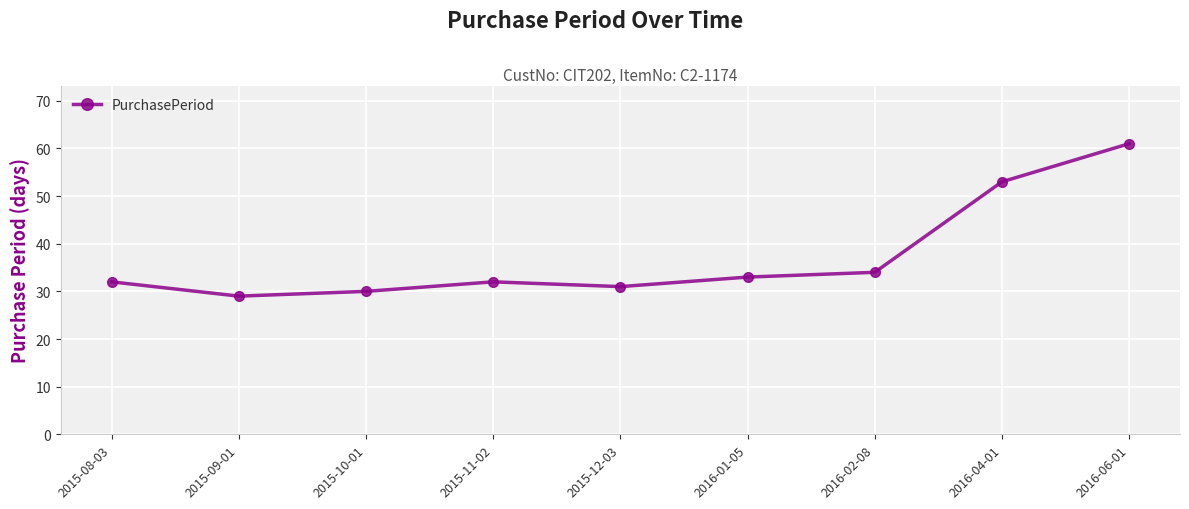

What is the average value?

37